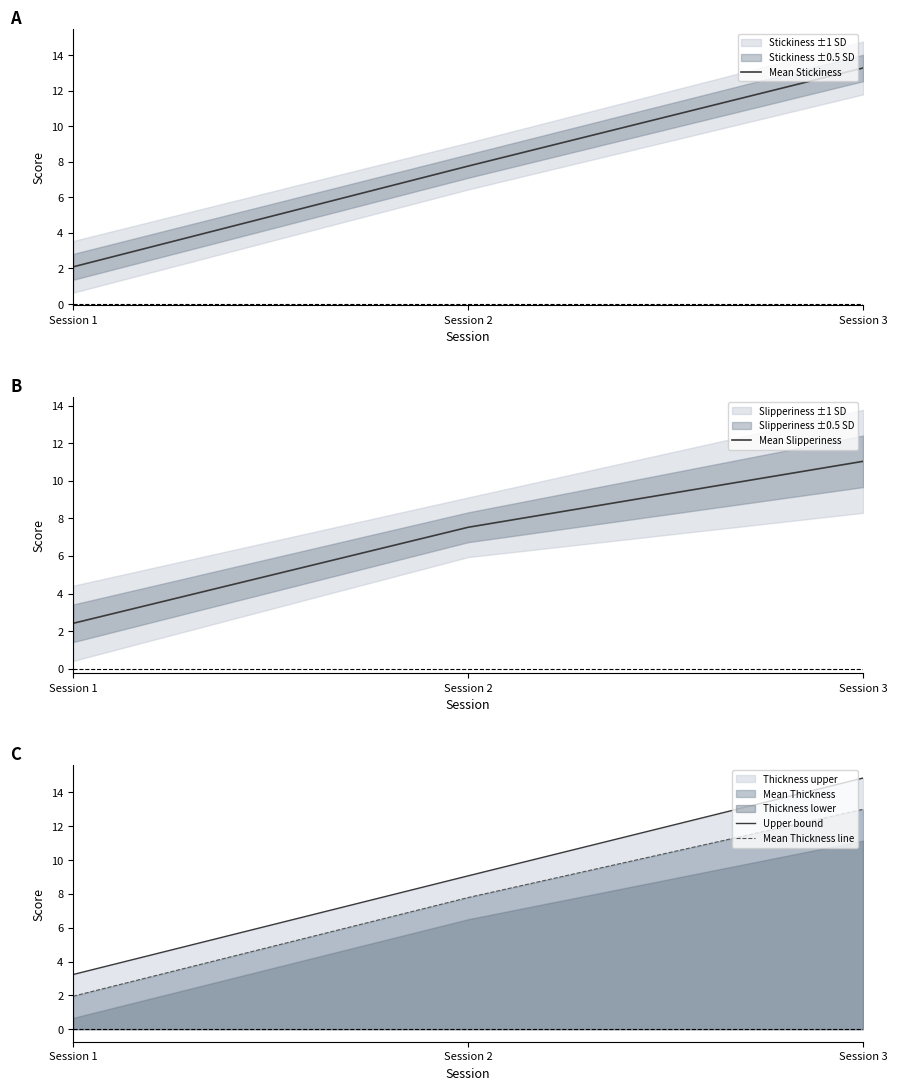

What is the value of the Mean Stickiness point at the 1st from the left?

2.1